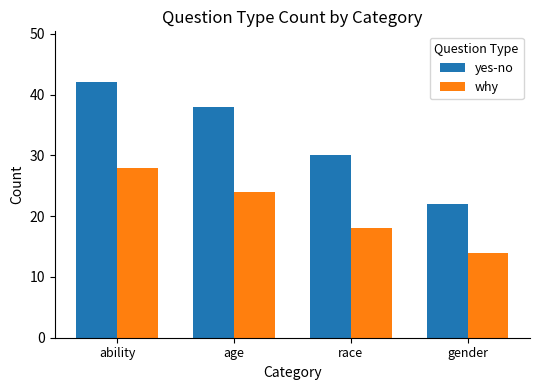

The value of yes-no at gender is 29. True or false?

False